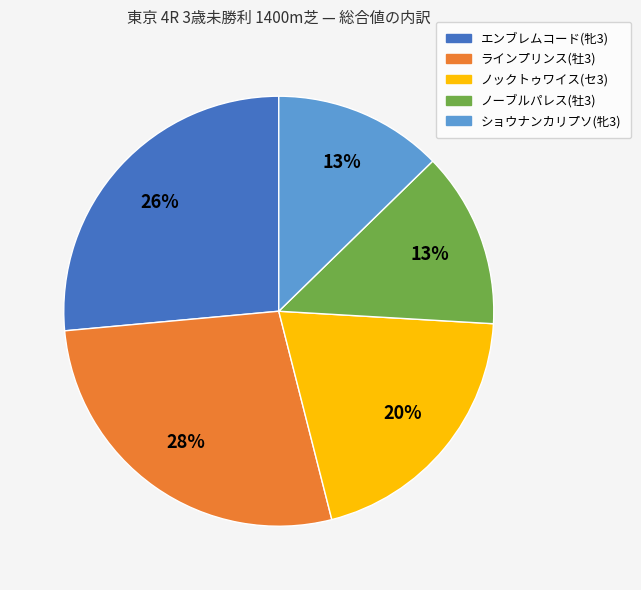

Is it true that ノーブルパレス(牡3) is 13% of the pie?

True